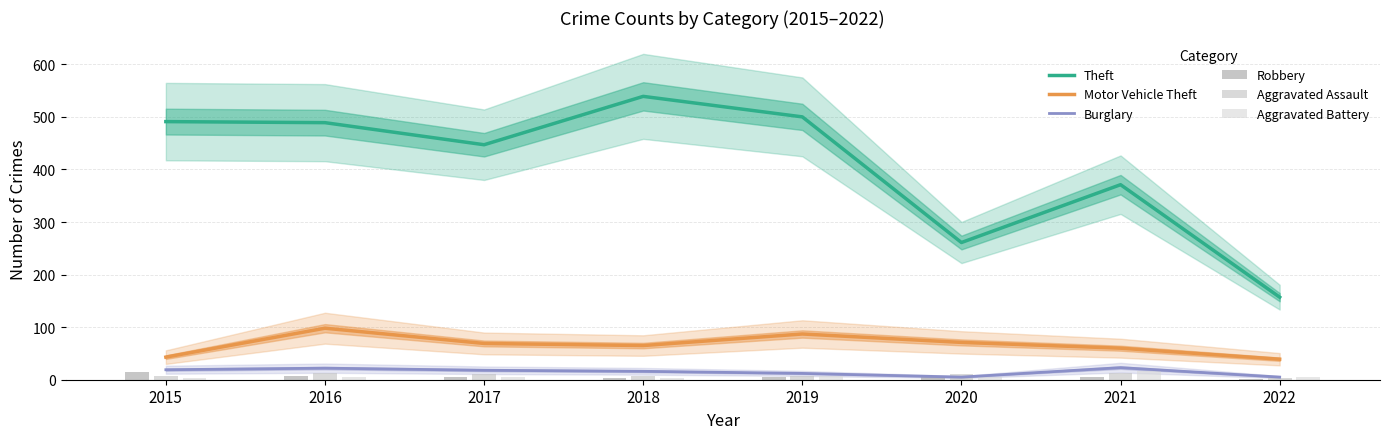

What is the sum of the Aggravated Assault values at 2016 and 2022?

17